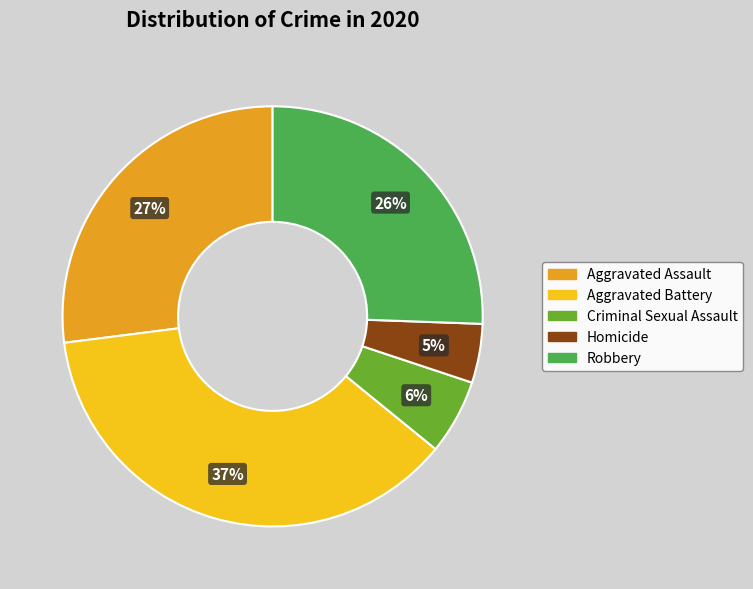

How many slices are in this pie chart?

5